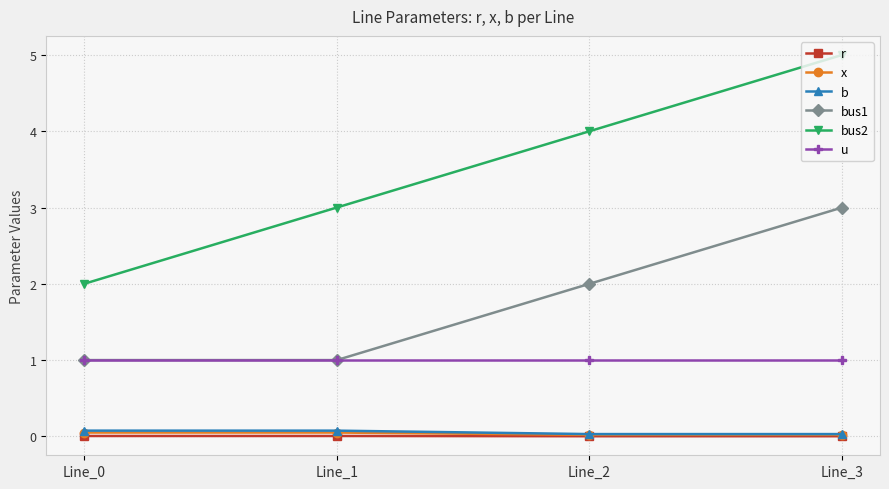

What is the value of the bus1 point at the 2nd from the left?

1.0